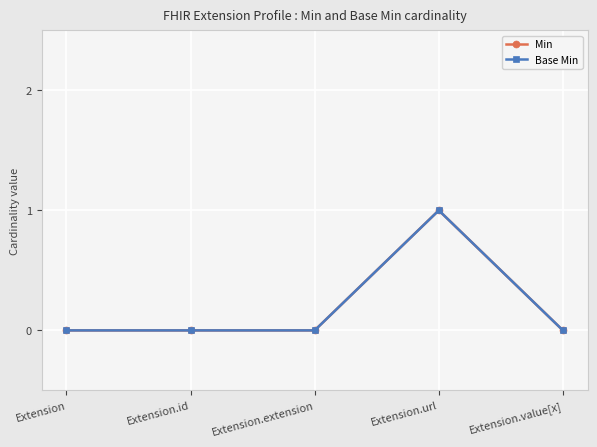

True or false: Min and Base Min intersect in this chart.

False